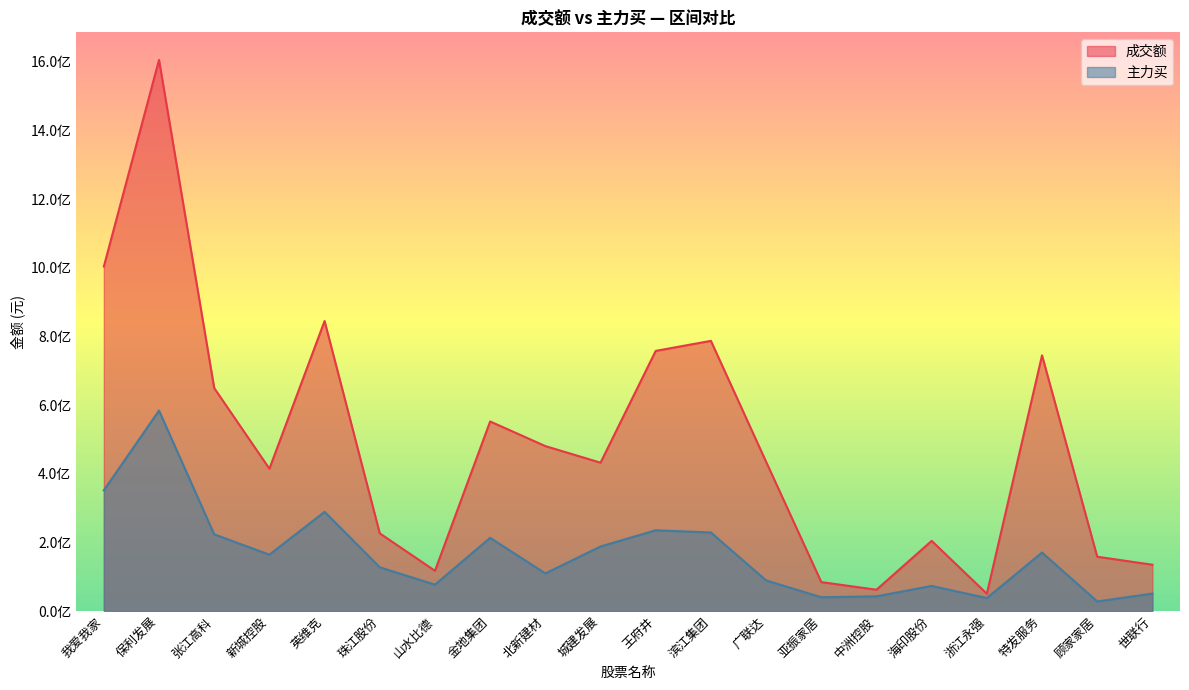

Is it true that 主力买 equals 583871178 at 保利发展?

True